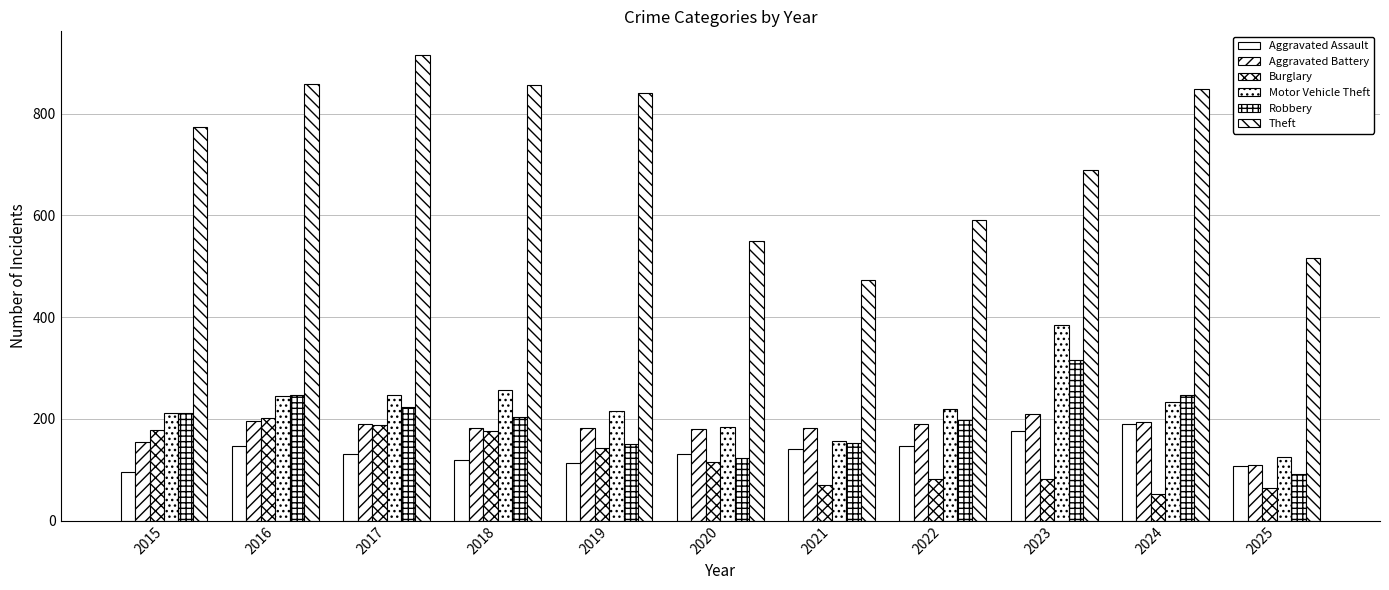

How many categories are shown in the chart?

11